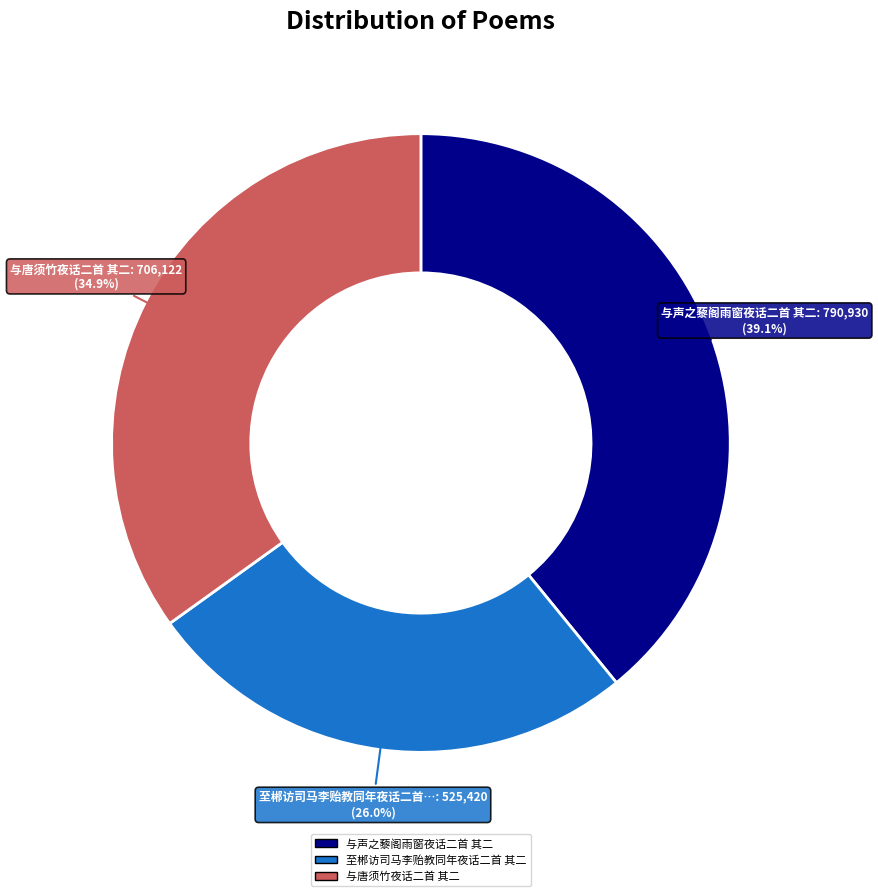

To the nearest percent, what is the difference between the largest and smallest slice percentages?

13%